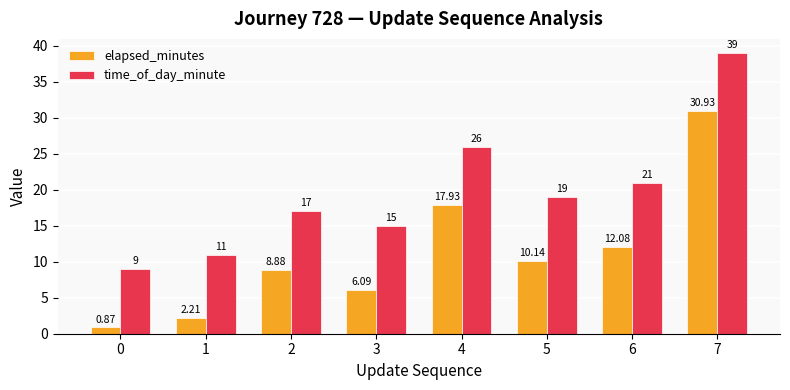

Is the value of time_of_day_minute at 2 greater than the value of elapsed_minutes at 5?

Yes